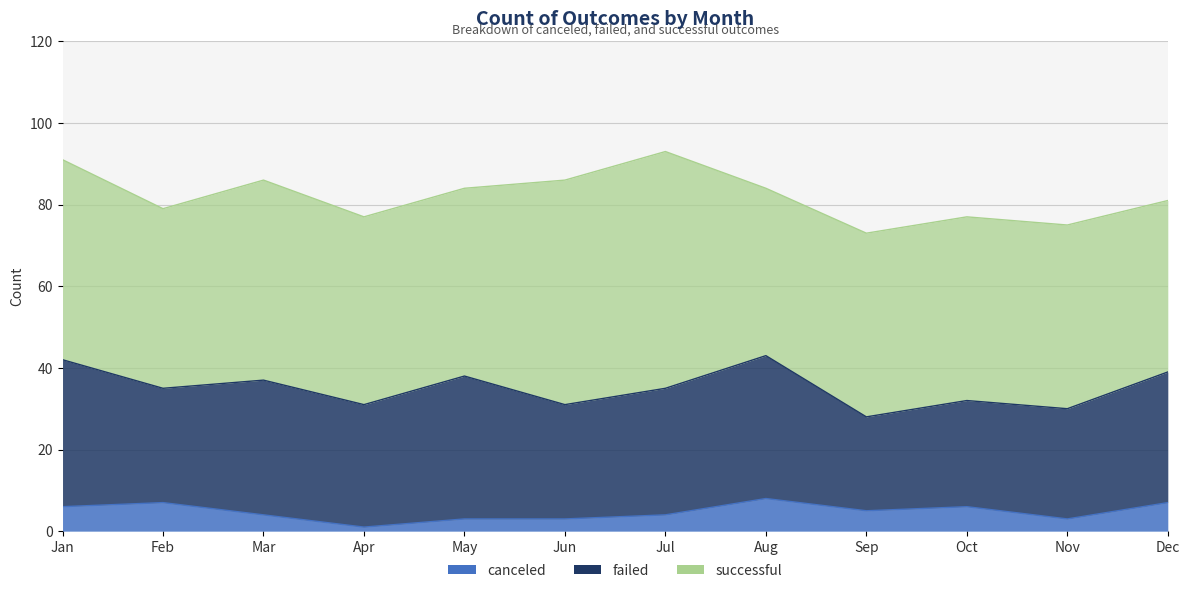

What is the sum of the canceled values at Jan and Apr?

7